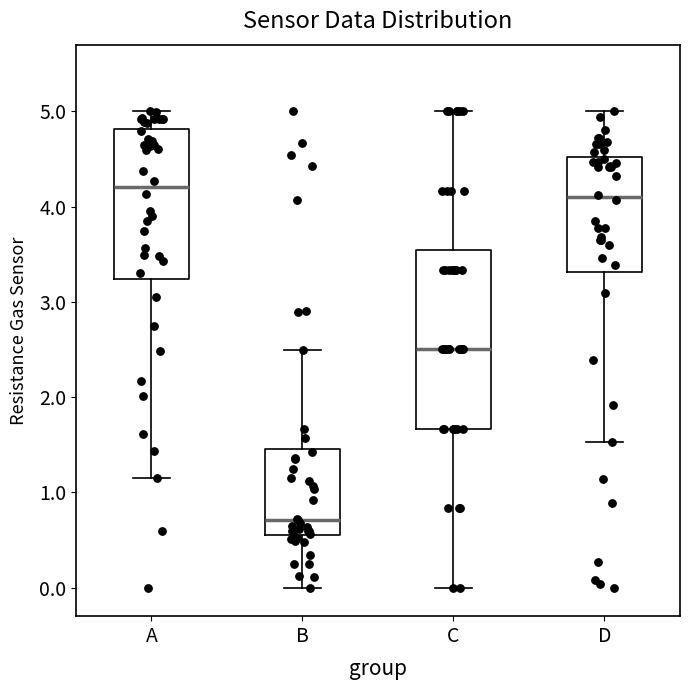

Reading left to right, read every box against the y-axis: the position of its median line, the range the box covers, and the ends of its whiskers. The values are not printed on the chart, so give them approximately, as read against the axis.

A: median 4.2, box 3.2 to 4.8, whiskers 1.1 to 5.0
B: median 0.7, box 0.5 to 1.5, whiskers 0.0 to 2.5
C: median 2.5, box 1.7 to 3.5, whiskers 0.0 to 5.0
D: median 4.1, box 3.3 to 4.5, whiskers 1.5 to 5.0